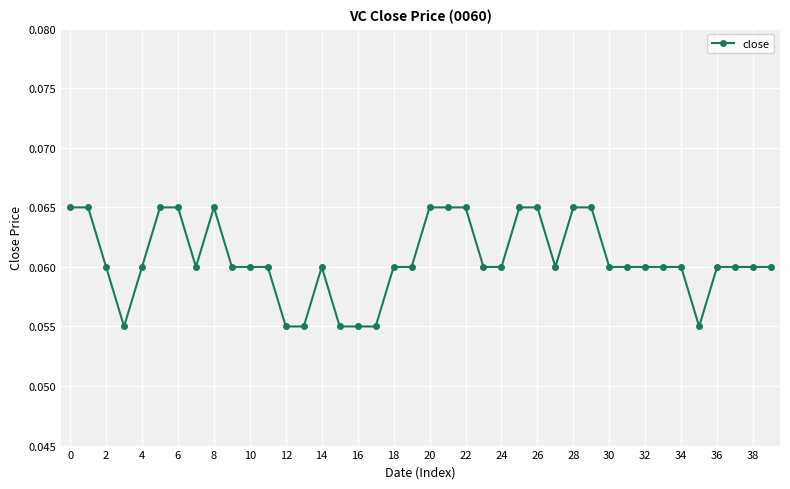

True or false: there are more than 1 points higher than both neighbors.

True